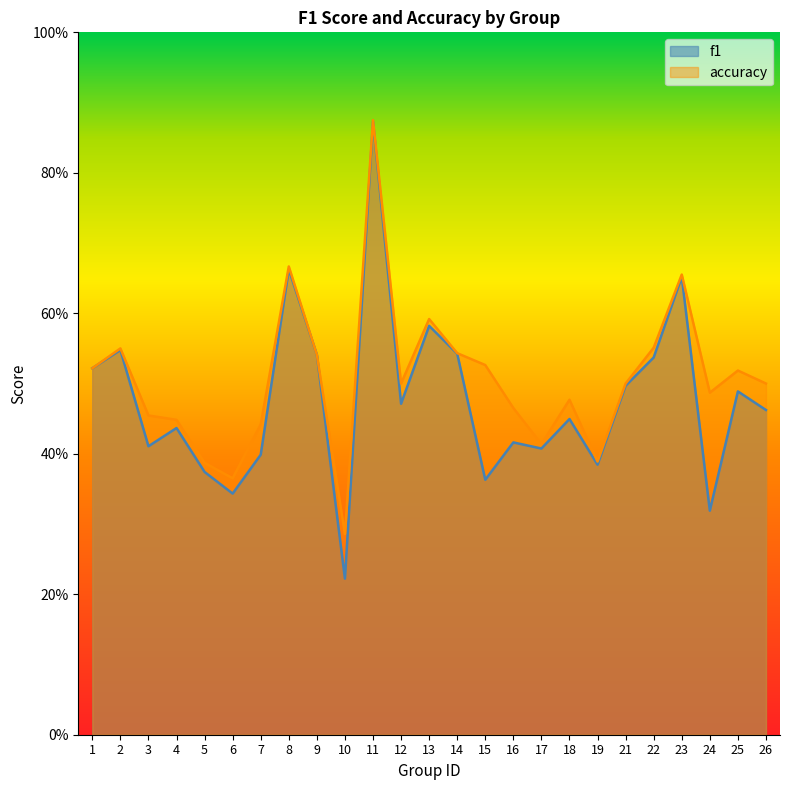

True or false: accuracy has a value of 0.3 at 14.

False